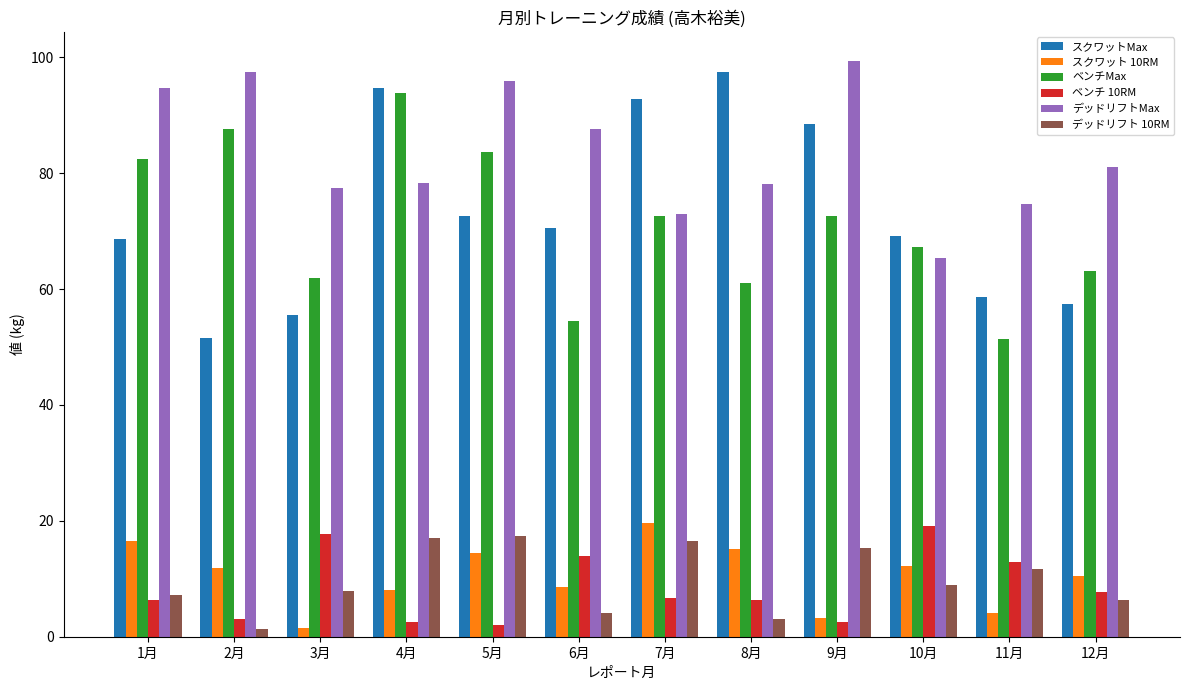

Count the number of data series in this chart.

6